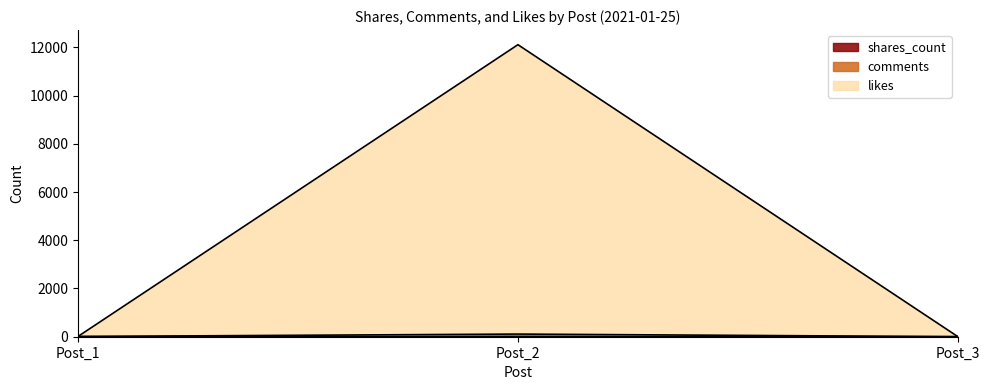

Does the chart have visible grid lines?

No